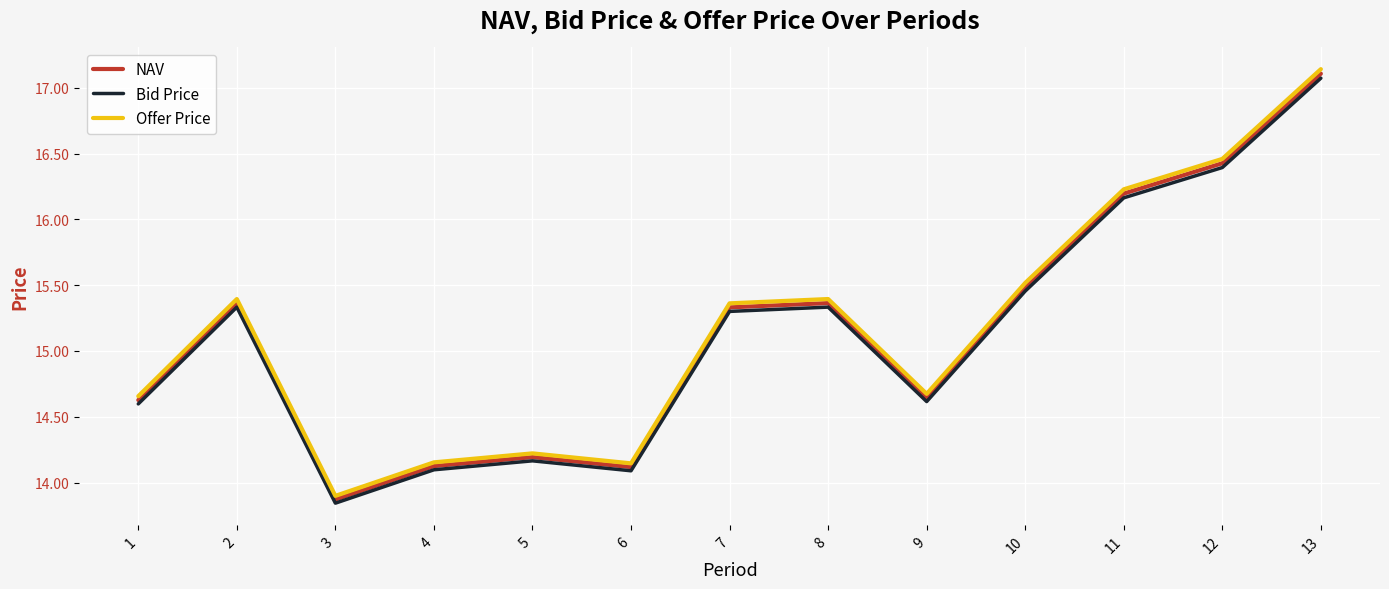

What is the difference between the maximum and minimum values in the Bid Price series?

3.2